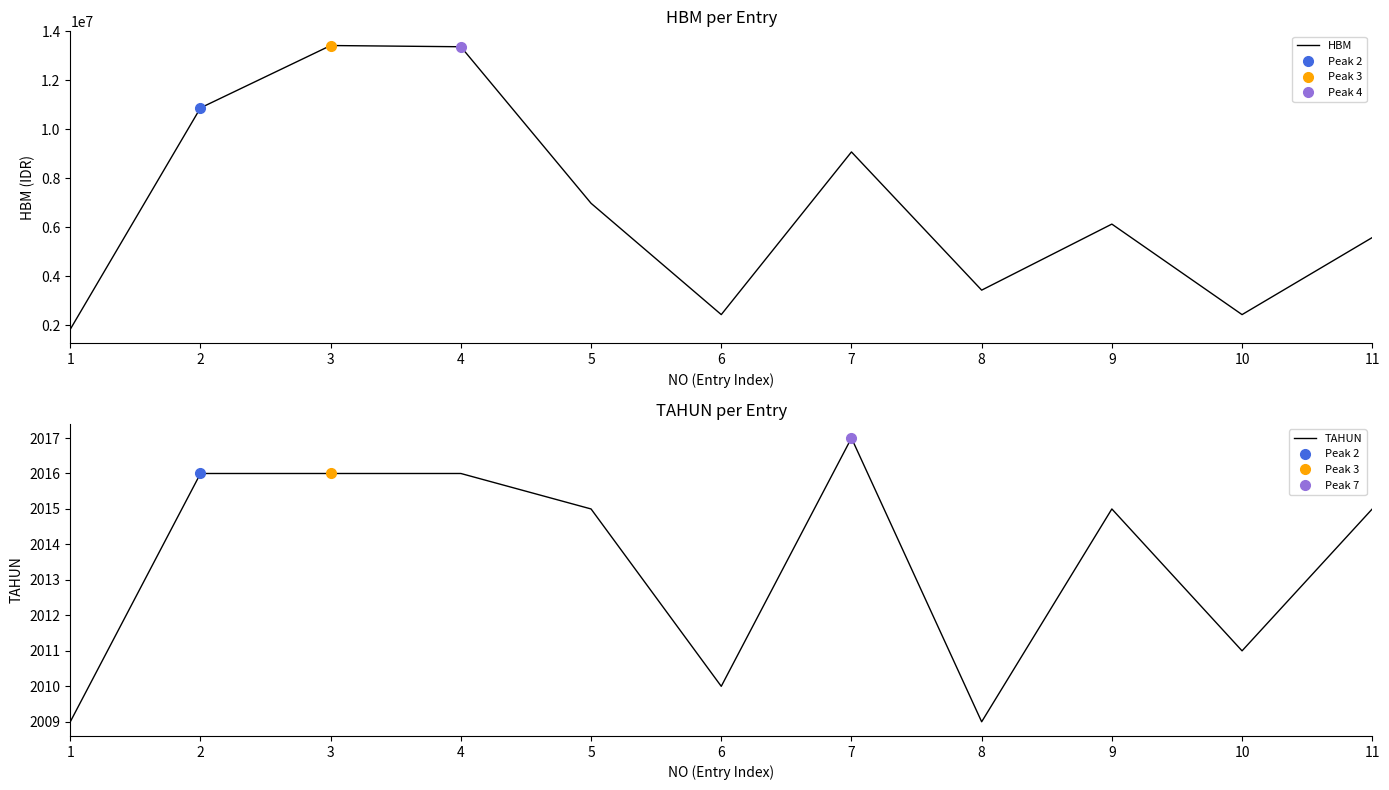

Where is TAHUN nearest to the value 2013?

5